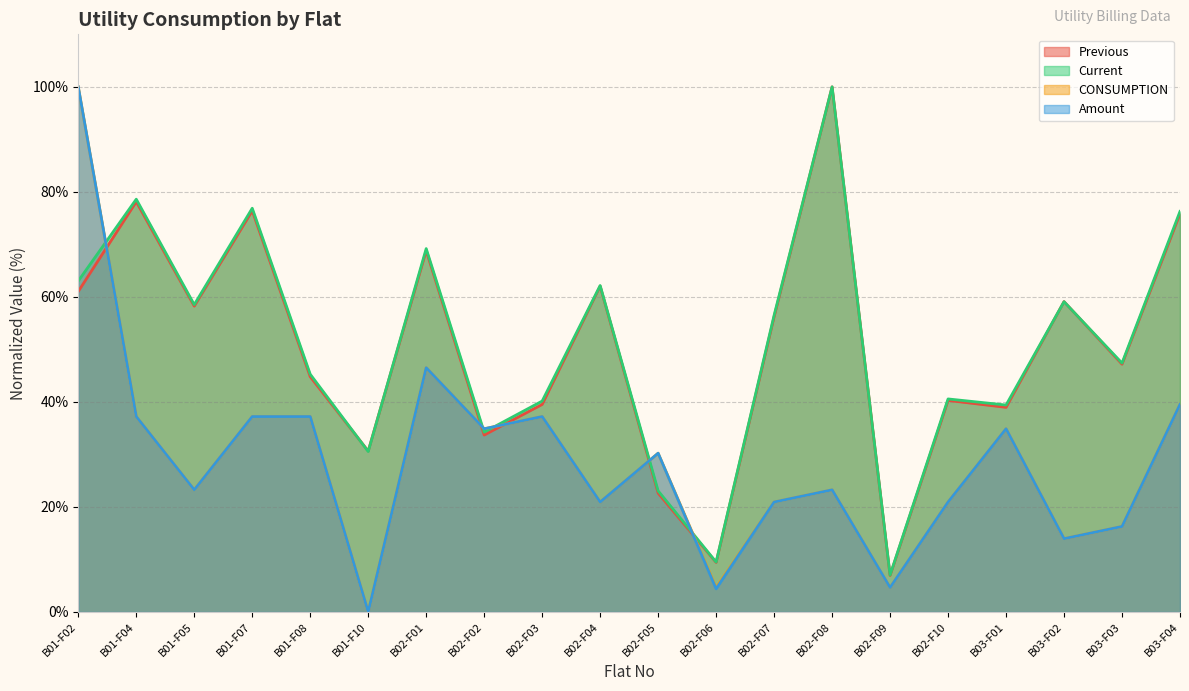

Which category has the highest value across all series?

B02-F08